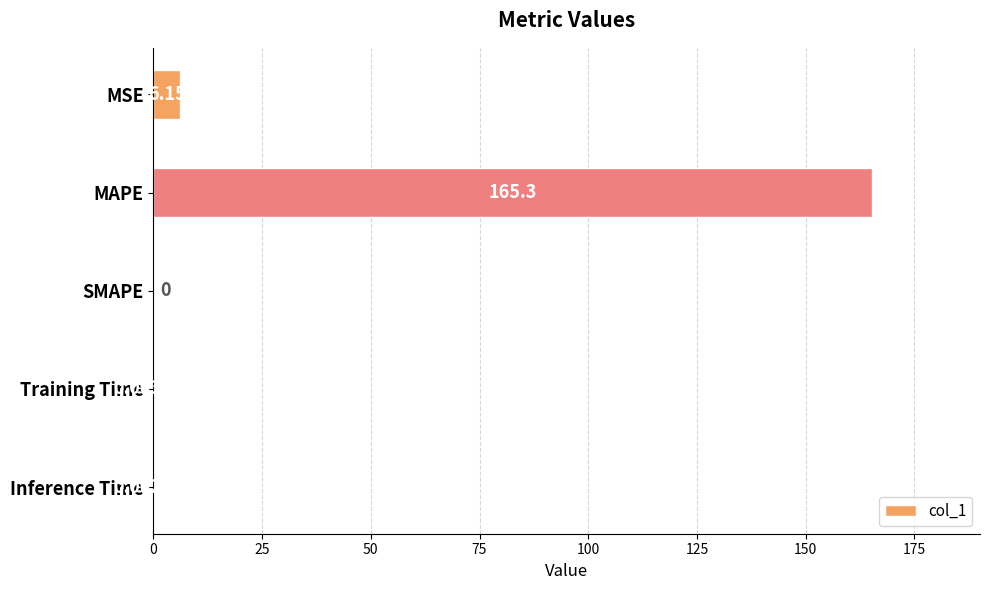

What is the sum of the values at SMAPE and MAPE?

165.3